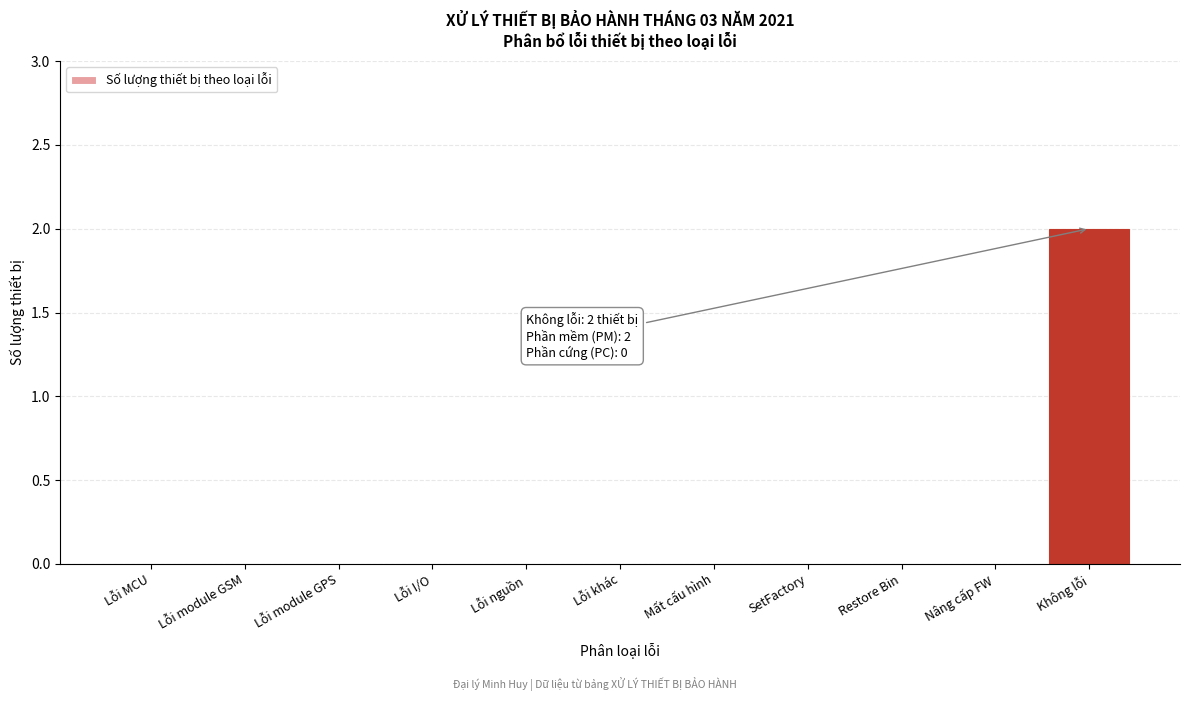

Reading left to right, list all the values displayed in this chart.

Lỗi MCU=0	Lỗi module GSM=0	Lỗi module GPS=0	Lỗi I/O=0	Lỗi nguồn=0	Lỗi khác=0	Mất cấu hình=0	SetFactory=0	Restore Bin=0	Nâng cấp FW=0	Không lỗi=2